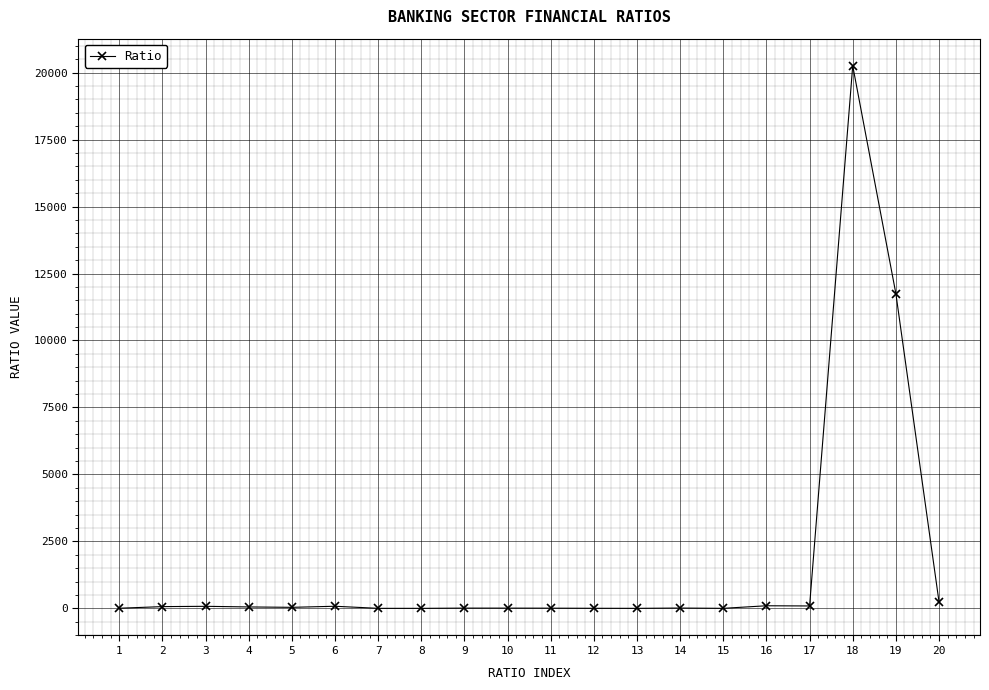

True or false: there are more than 1 points higher than both neighbors.

True